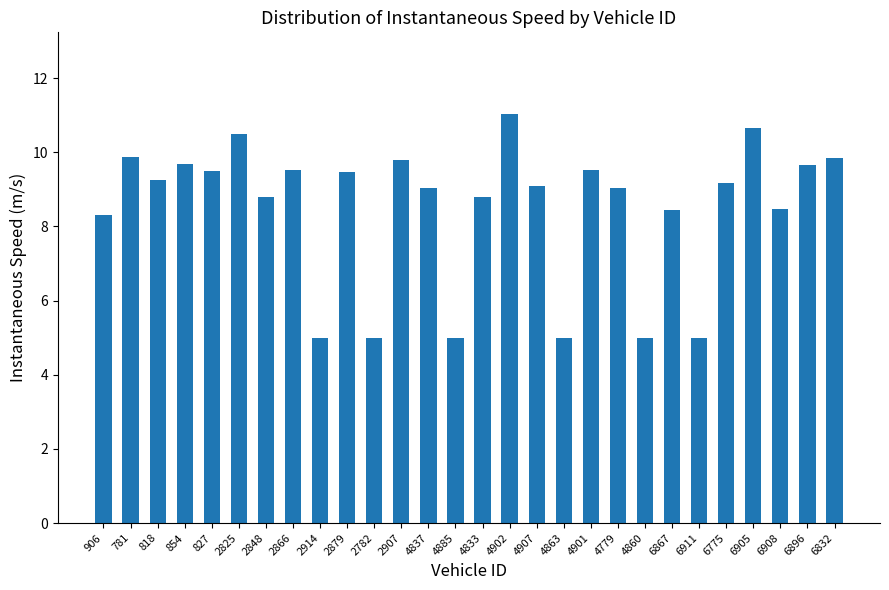

What is the sum of all values?

237.5